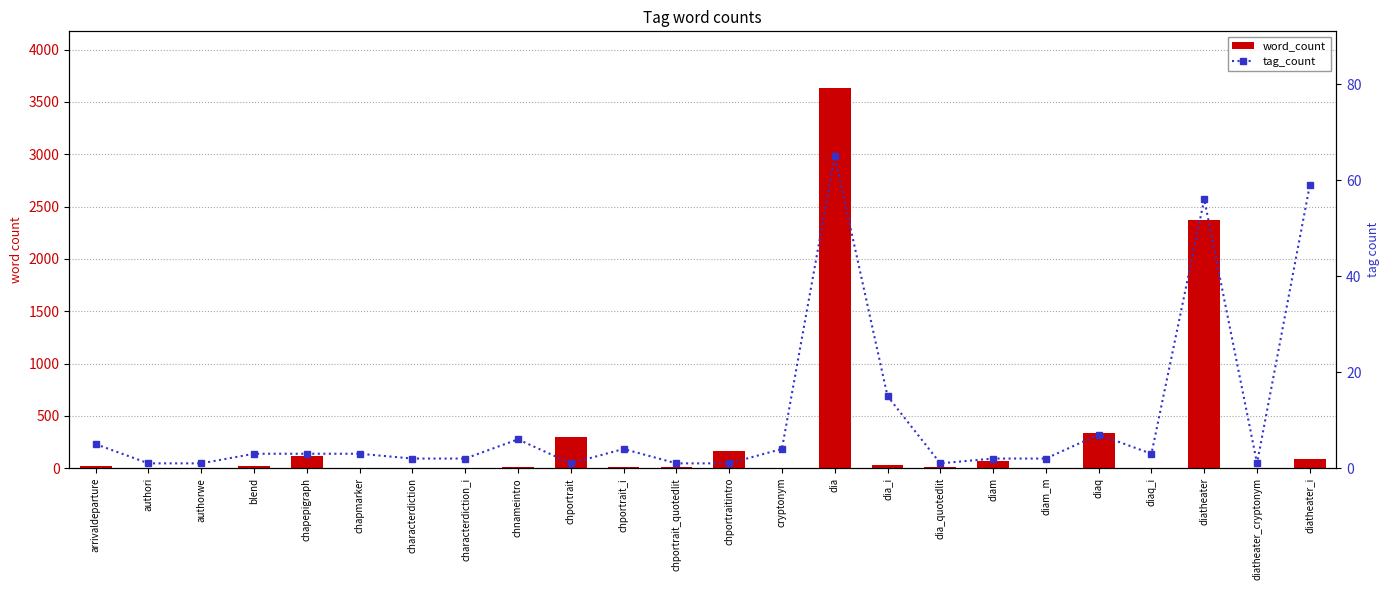

How many series are shown in this chart?

2